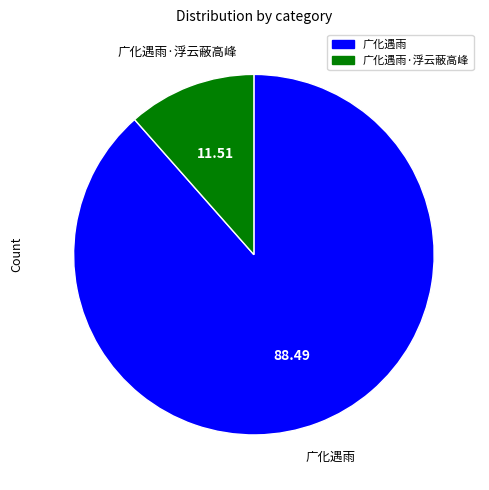

Which slice is the largest?

广化遇雨